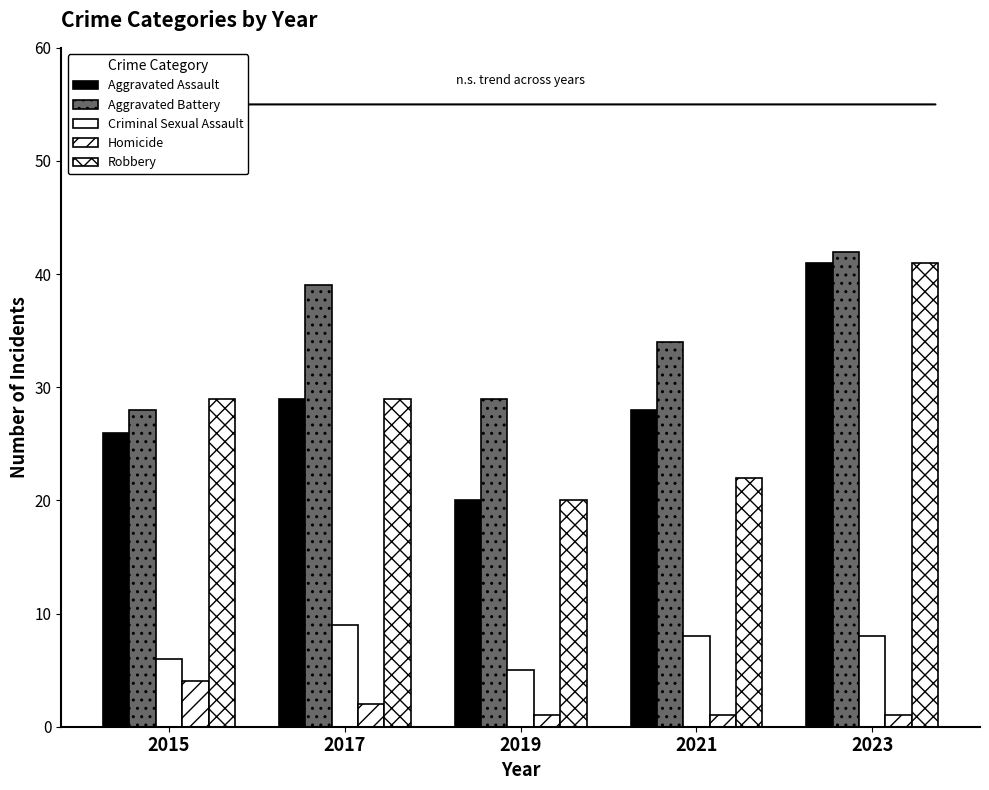

Count the number of data series in this chart.

5